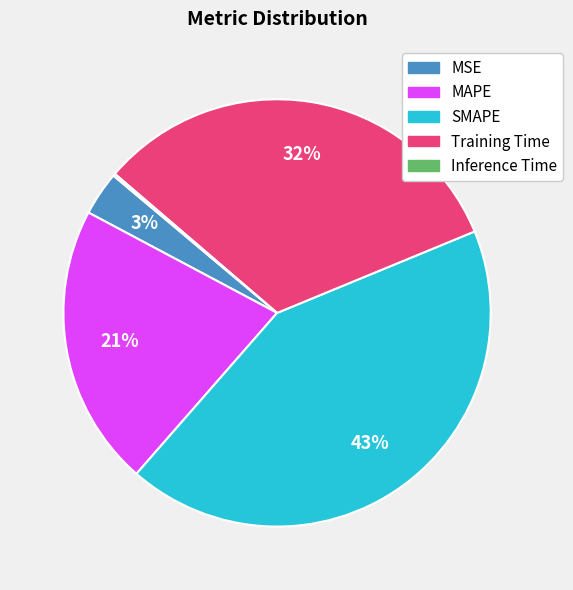

To the nearest percent, what portion does Training Time represent?

32%